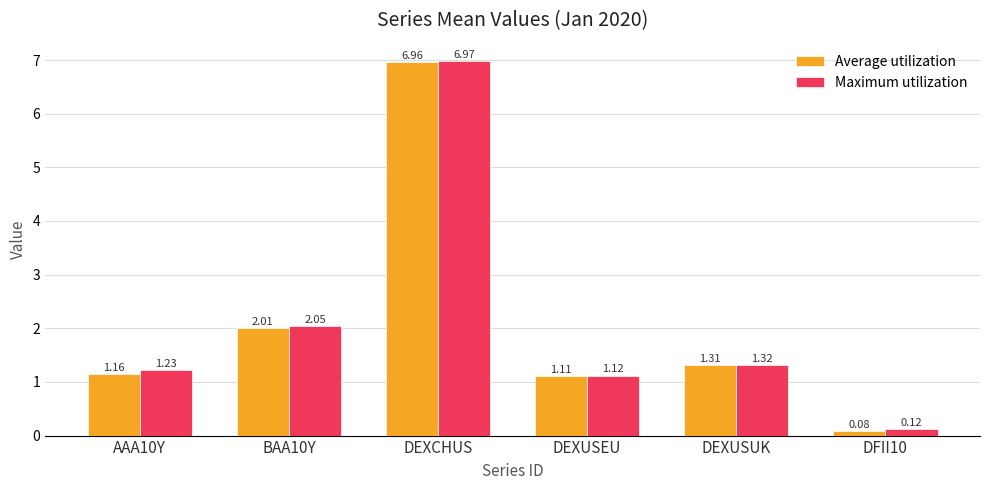

What is the difference between the Maximum utilization values at DEXUSUK and DEXCHUS?

5.7